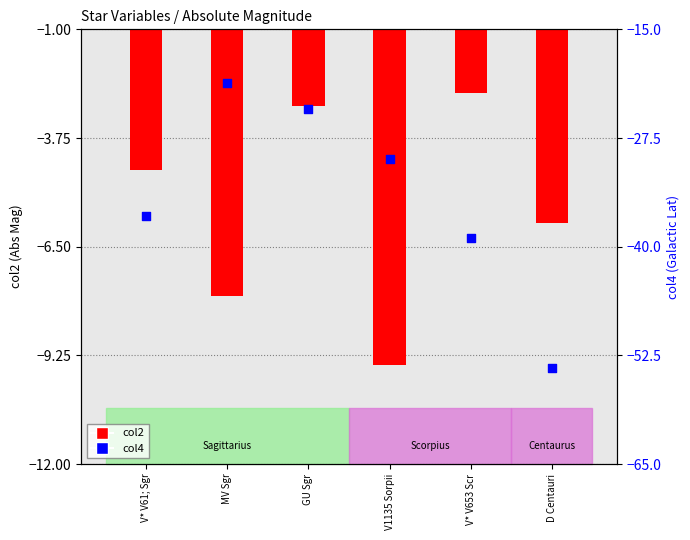

What are all the series names shown in the legend?

col2, col4